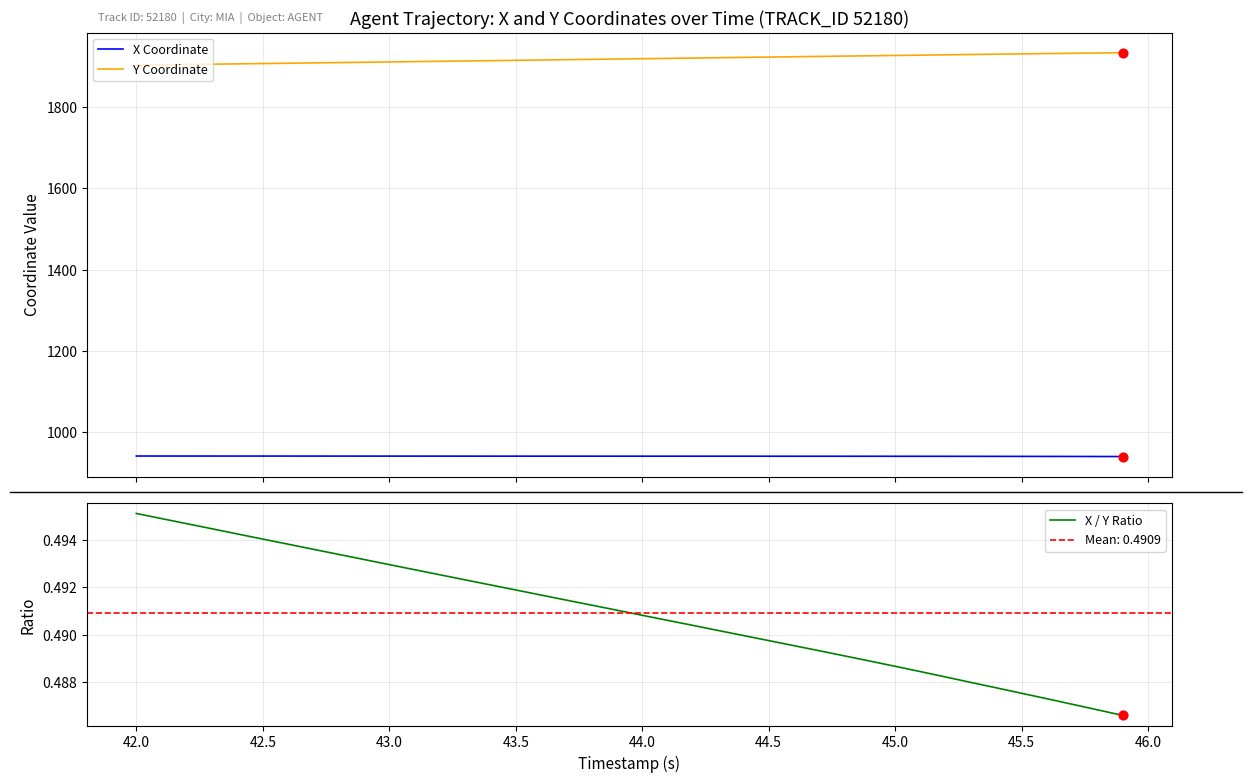

Which series reaches the minimum Y coordinate?

X / Y Ratio